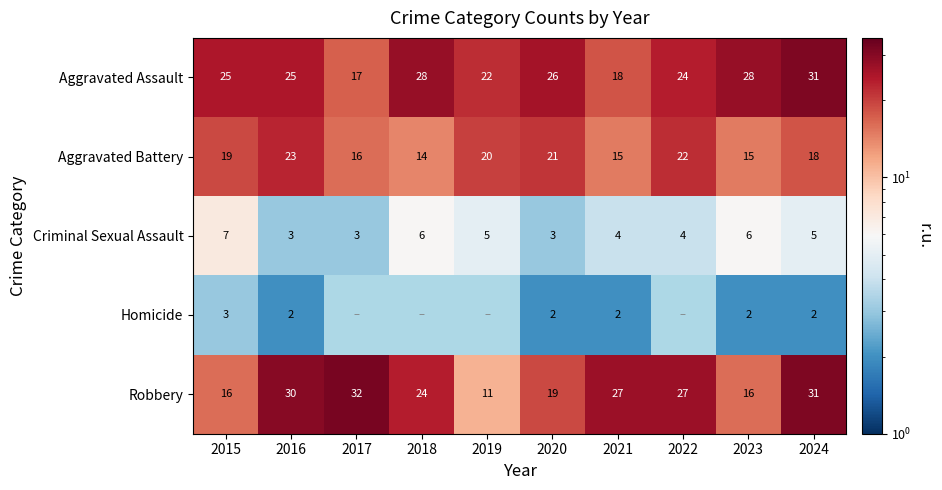

Is it true that Criminal Sexual Assault equals 2.0 at 2021?

False